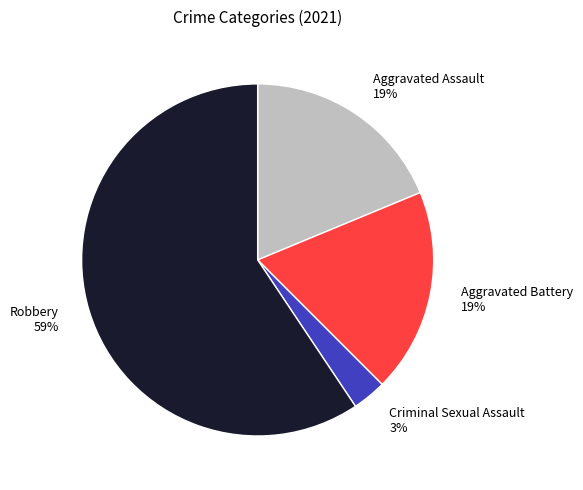

Which category has the biggest portion of the pie?

Robbery